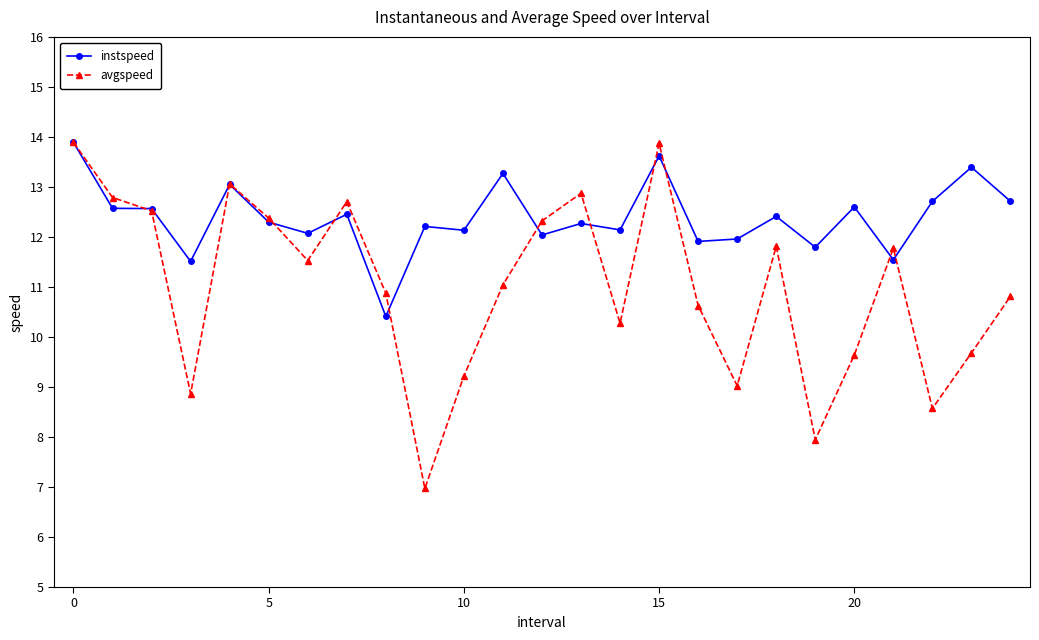

What is the smallest value displayed?

7.0